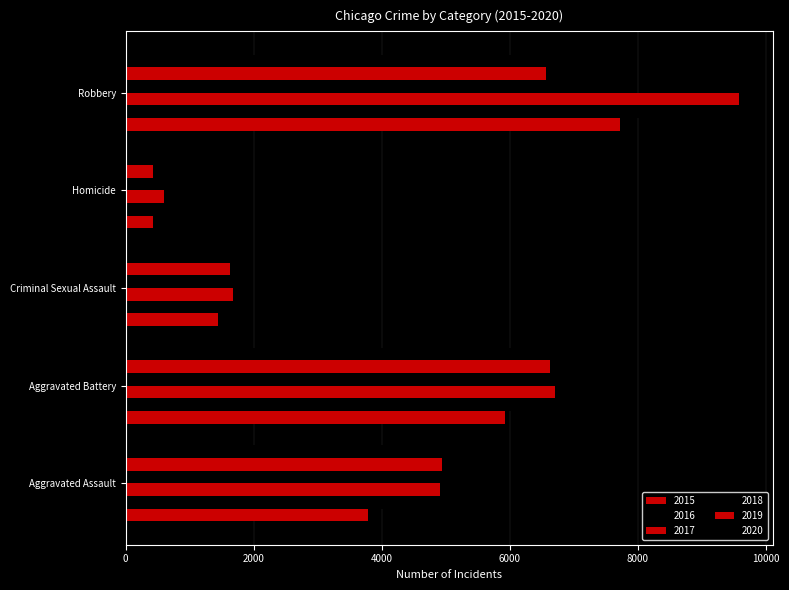

How many values in the 2018 series are below 5076?

2